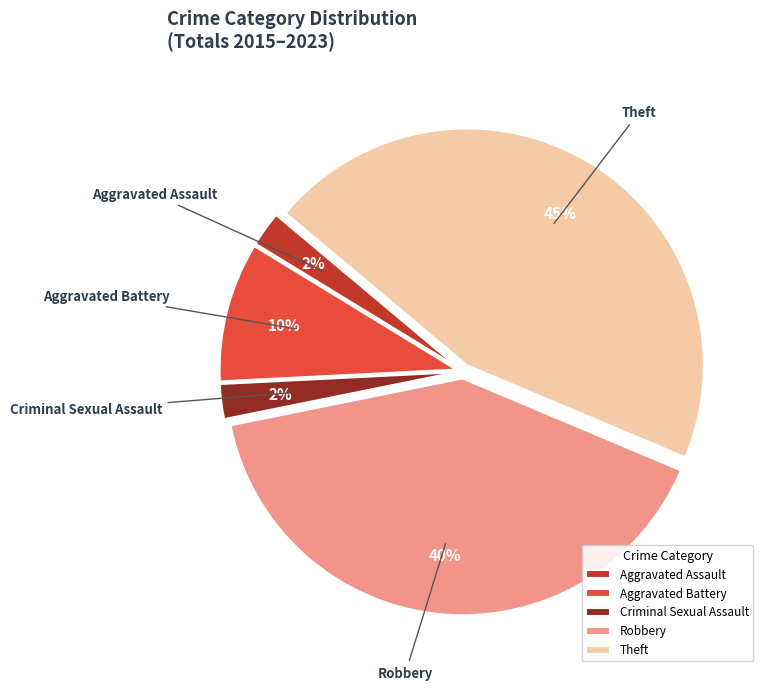

Is there a majority slice in this chart?

No